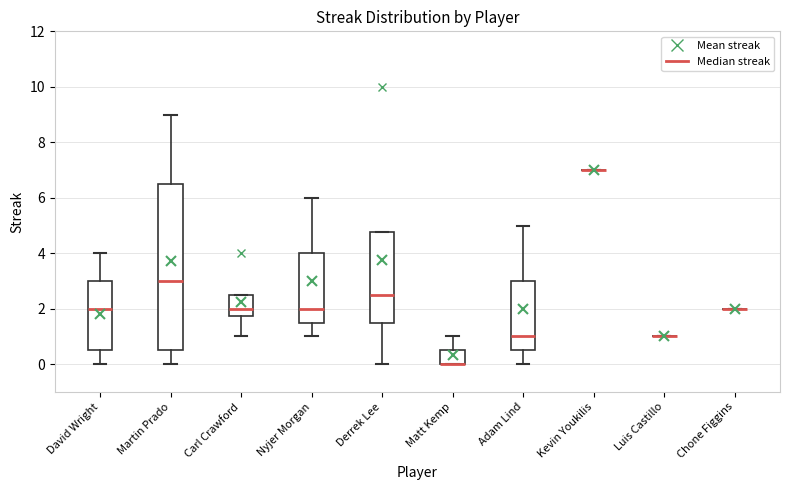

Reading left to right, read every box against the y-axis: the position of its median line, the range the box covers, and the ends of its whiskers. The values are not printed on the chart, so give them approximately, as read against the axis.

David Wright: median 2.0, box 0.6 to 3.0, whiskers 0.0 to 4.0
Martin Prado: median 3.0, box 0.6 to 6.6, whiskers 0.0 to 9.0
Carl Crawford: median 2.0, box 1.8 to 2.6, whiskers 1.0 to 2.6
Nyjer Morgan: median 2.0, box 1.6 to 4.0, whiskers 1.0 to 6.0
Derrek Lee: median 2.6, box 1.6 to 4.8, whiskers 0.0 to 4.8
Matt Kemp: median 0.0 (drawn on the box's lower edge), box 0.0 to 0.6, whiskers 0.0 to 1.0
Adam Lind: median 1.0, box 0.6 to 3.0, whiskers 0.0 to 5.0
Kevin Youkilis: box collapsed to a line at 7.0, whiskers 7.0 to 7.0
Luis Castillo: box collapsed to a line at 1.0, whiskers 1.0 to 1.0
Chone Figgins: box collapsed to a line at 2.0, whiskers 2.0 to 2.0